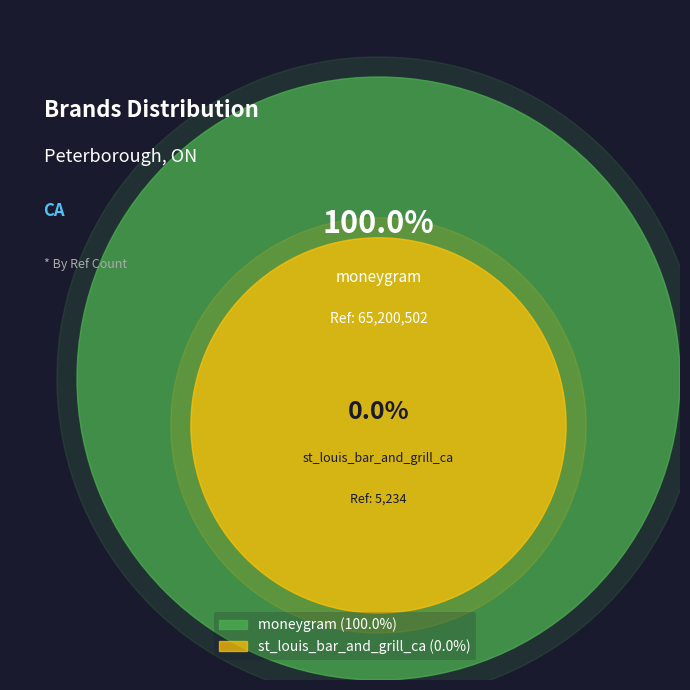

Which has a higher value, st_louis_bar_and_grill_ca or moneygram?

moneygram